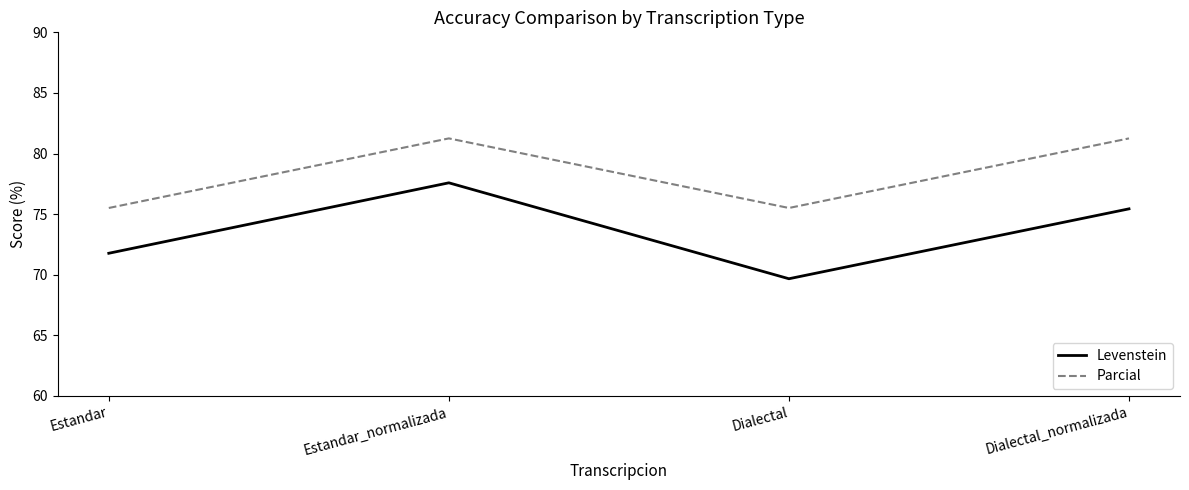

What position from the right is Dialectal?

2